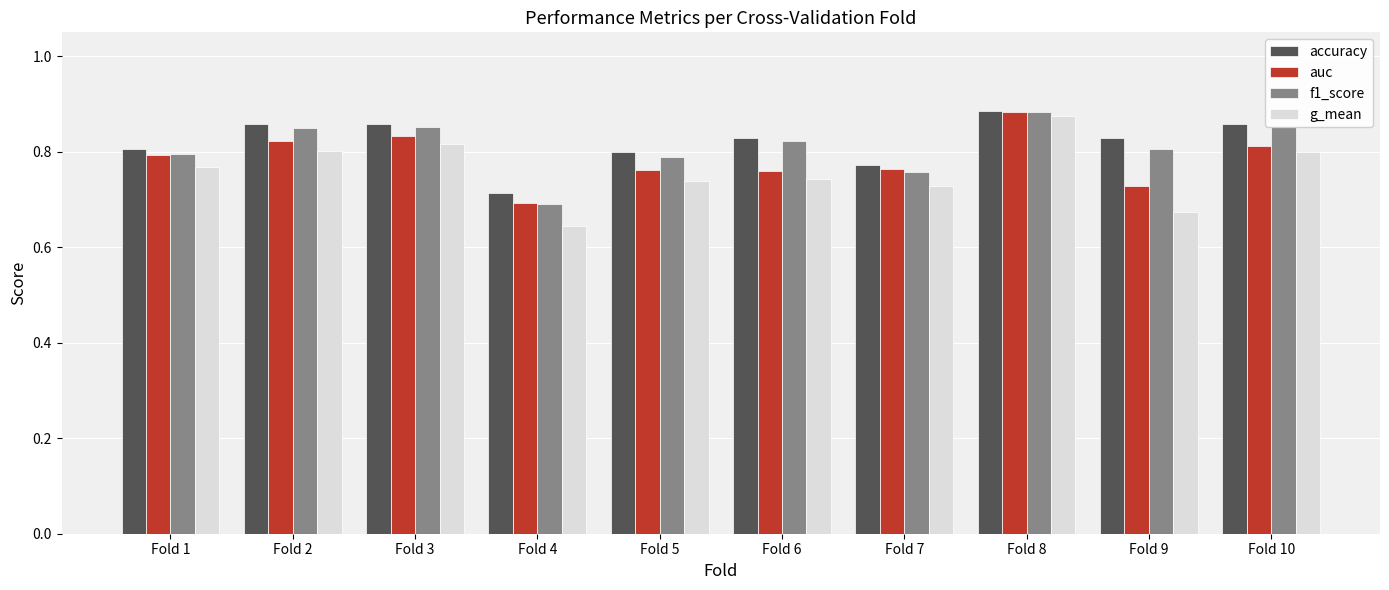

How many data points does each series have?

10